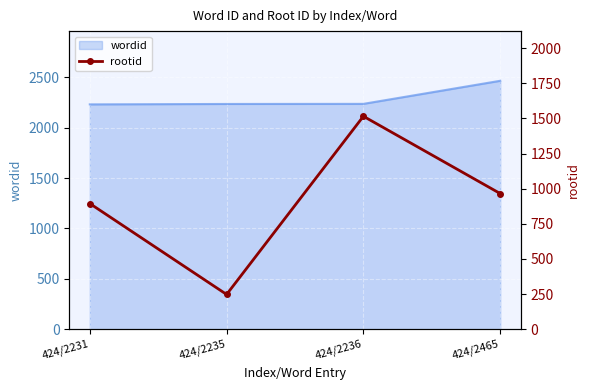

The value at 424/2231 is 537. True or false?

False